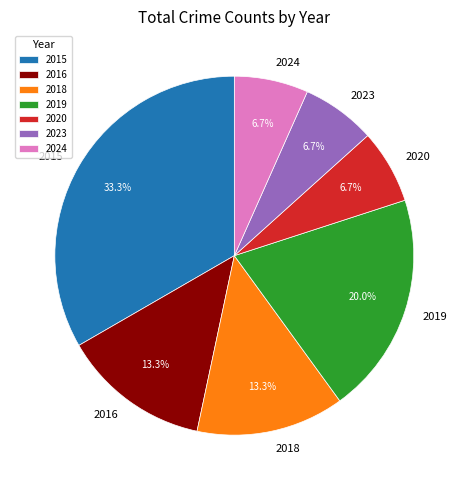

Between 2018 and 2024, which is larger?

2018